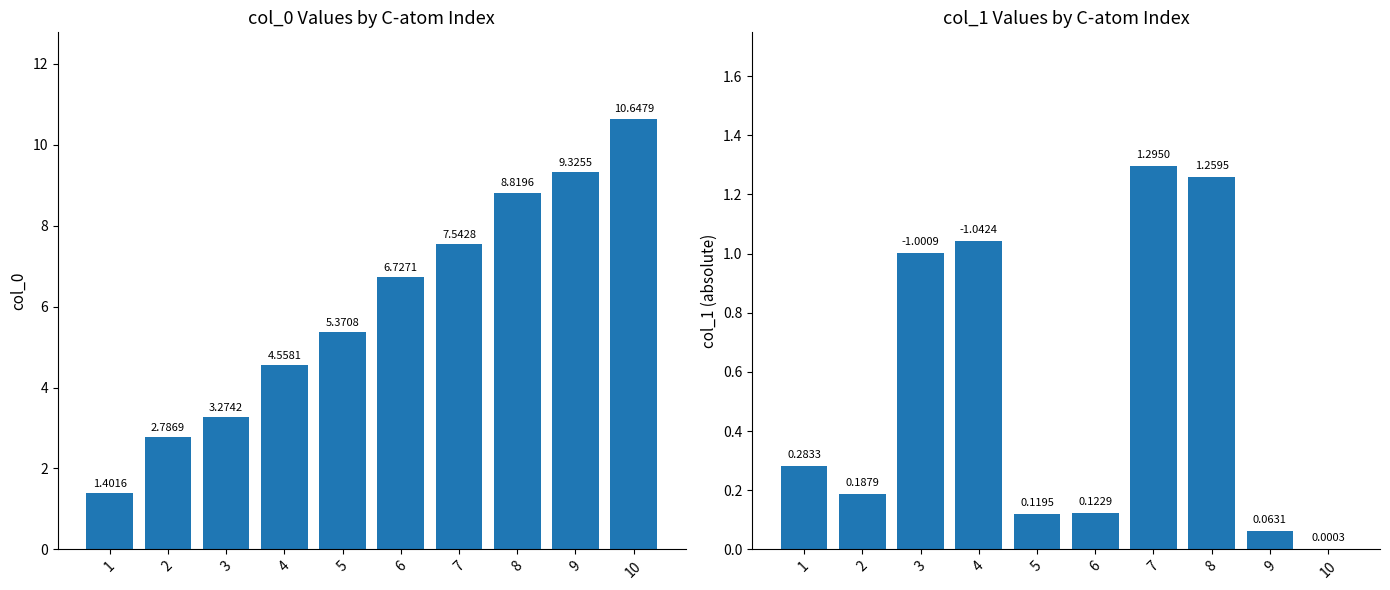

What is the average value of the col_1 series?

0.5